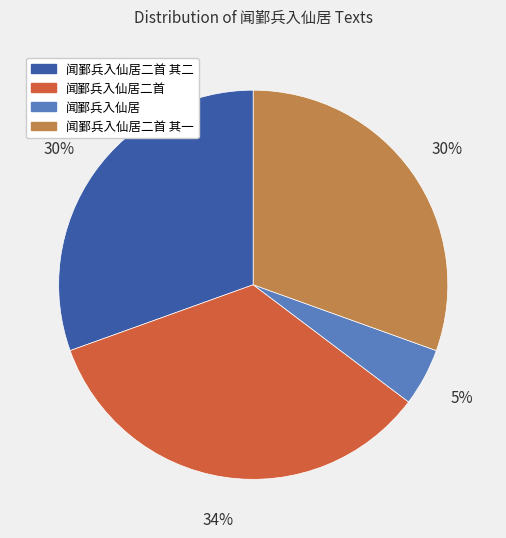

Is there any slice that represents more than half of the pie?

No